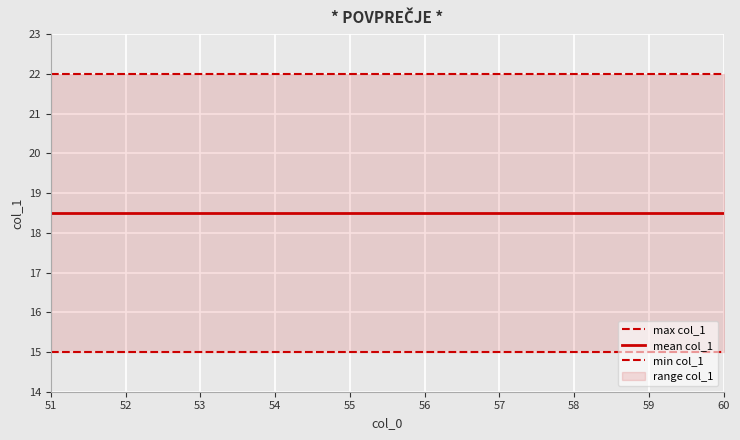

Between 58 and 59, which series saw the biggest shift?

max col_1